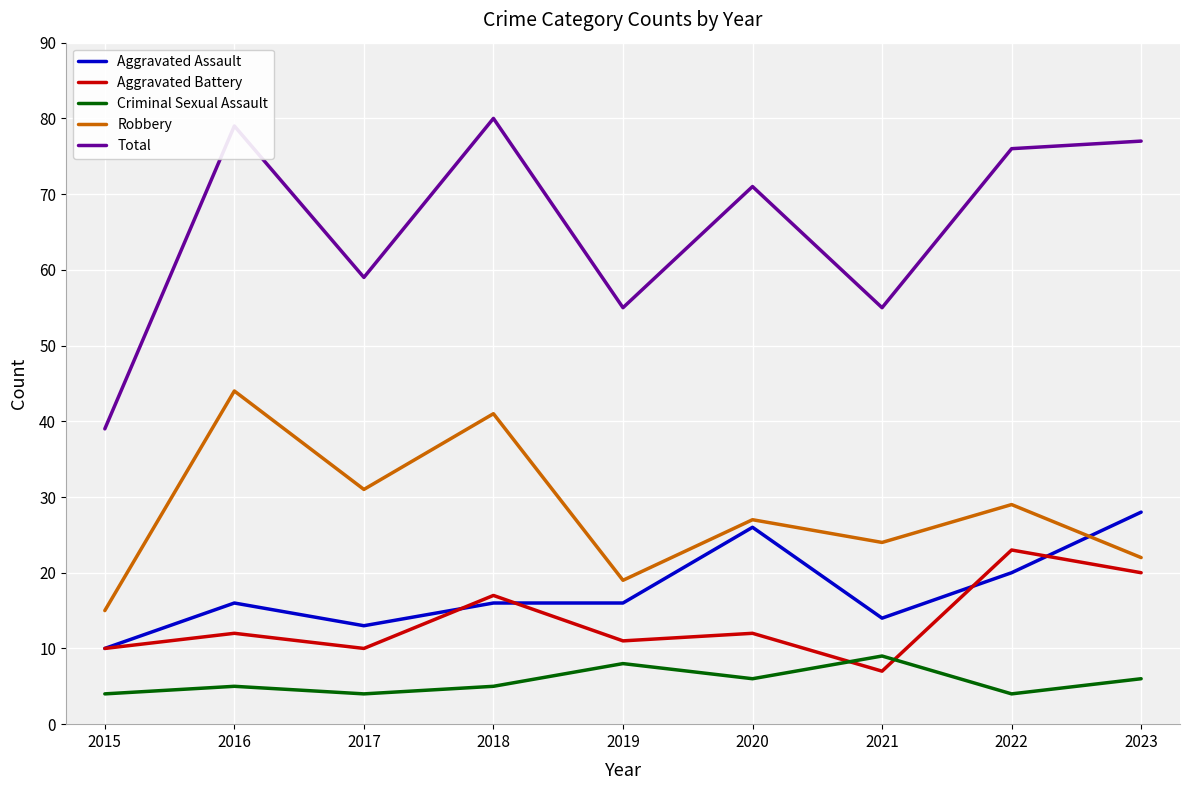

Reading left to right, list all the values displayed in this chart.

Aggravated Assault: 2015=10	2016=16	2017=13	2018=16	2019=16	2020=26	2021=14	2022=20	2023=28
Aggravated Battery: 2015=10	2016=12	2017=10	2018=17	2019=11	2020=12	2021=7	2022=23	2023=20
Criminal Sexual Assault: 2015=4	2016=5	2017=4	2018=5	2019=8	2020=6	2021=9	2022=4	2023=6
Robbery: 2015=15	2016=44	2017=31	2018=41	2019=19	2020=27	2021=24	2022=29	2023=22
Total: 2015=39	2016=79	2017=59	2018=80	2019=55	2020=71	2021=55	2022=76	2023=77